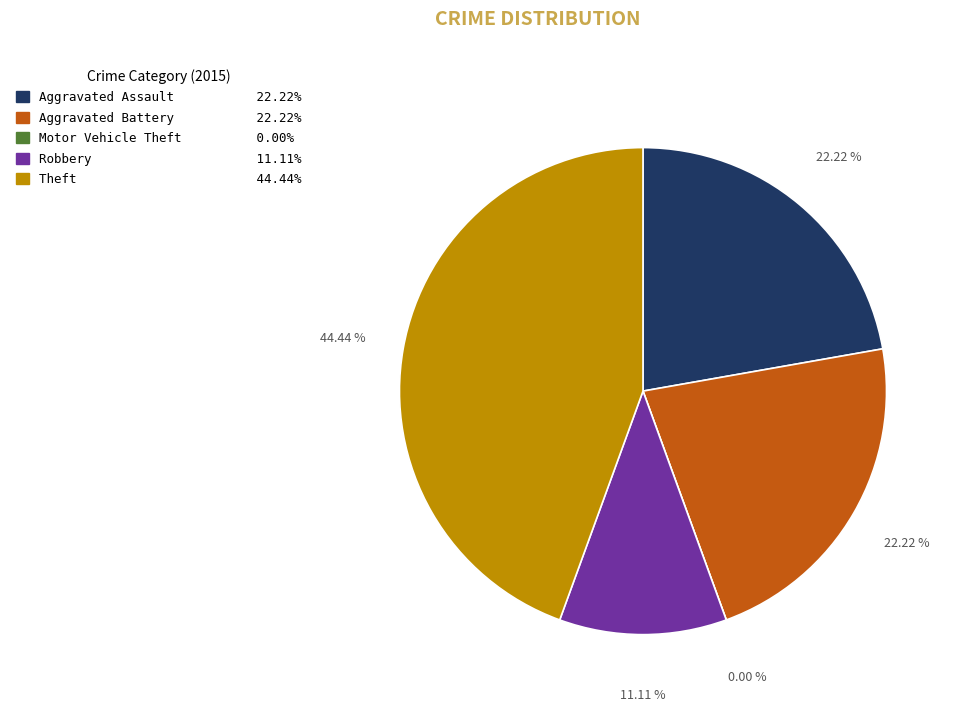

How many slices are in this pie chart?

5